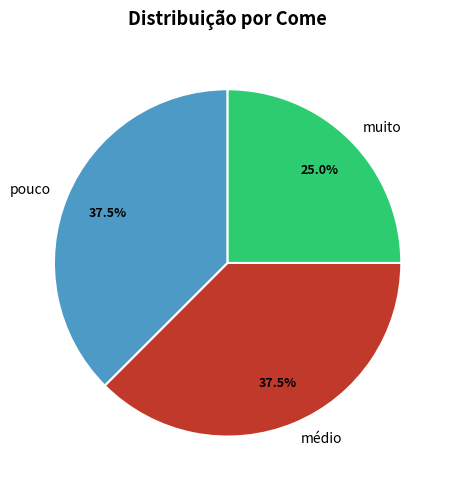

Is it true that muito is 17% of the pie?

False